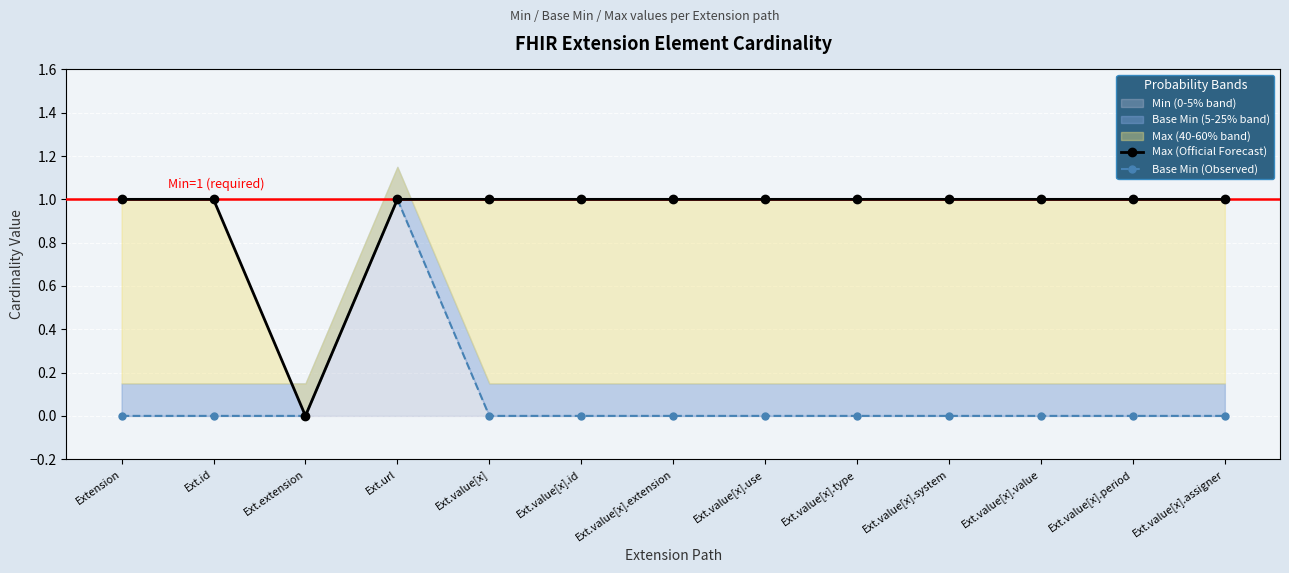

At which category is the sum across all series the highest?

Ext.url